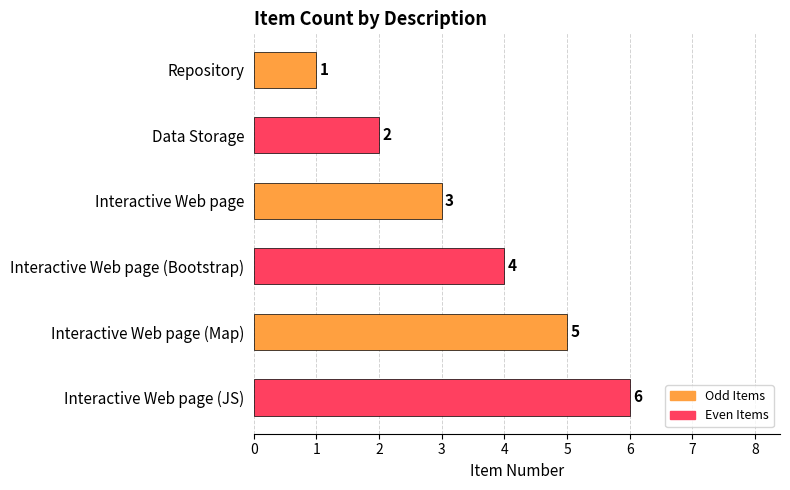

Count the values in the range 2 to 5.

4